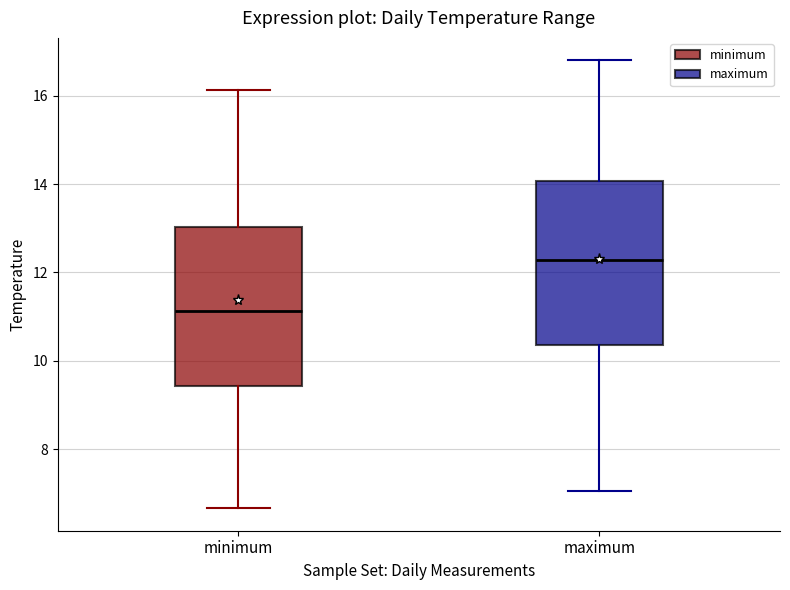

Reading left to right, transcribe this box plot: for each box, give where its median line is, the range the box spans, and where its two whiskers end, as read against the y-axis. The values are not printed on the chart, so give them approximately, as read against the axis.

minimum: median 11.2, box 9.4 to 13.0, whiskers 6.6 to 16.2
maximum: median 12.2, box 10.4 to 14.0, whiskers 7.0 to 16.8